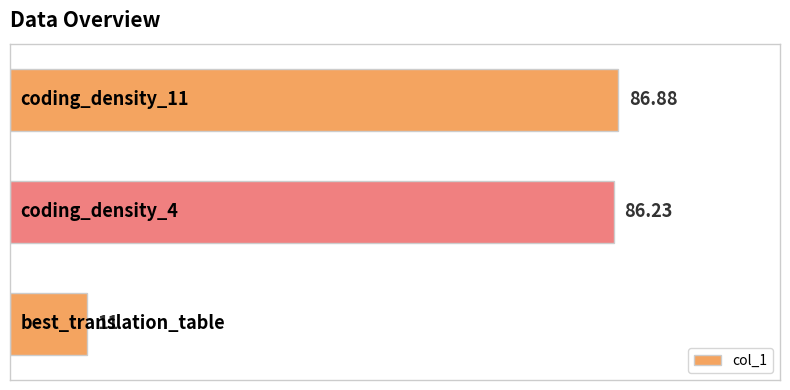

What is the difference between the maximum and minimum values?

75.9